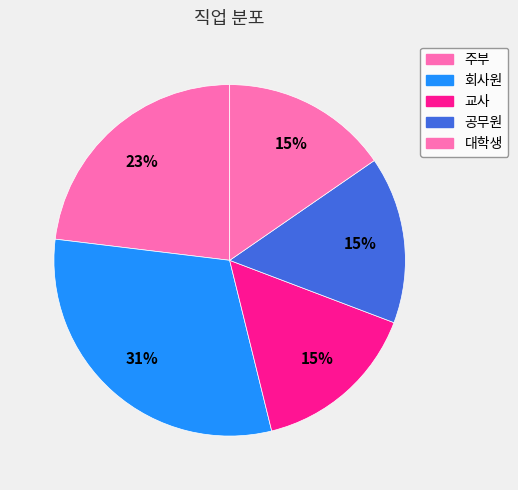

What is the largest slice in the pie chart?

회사원